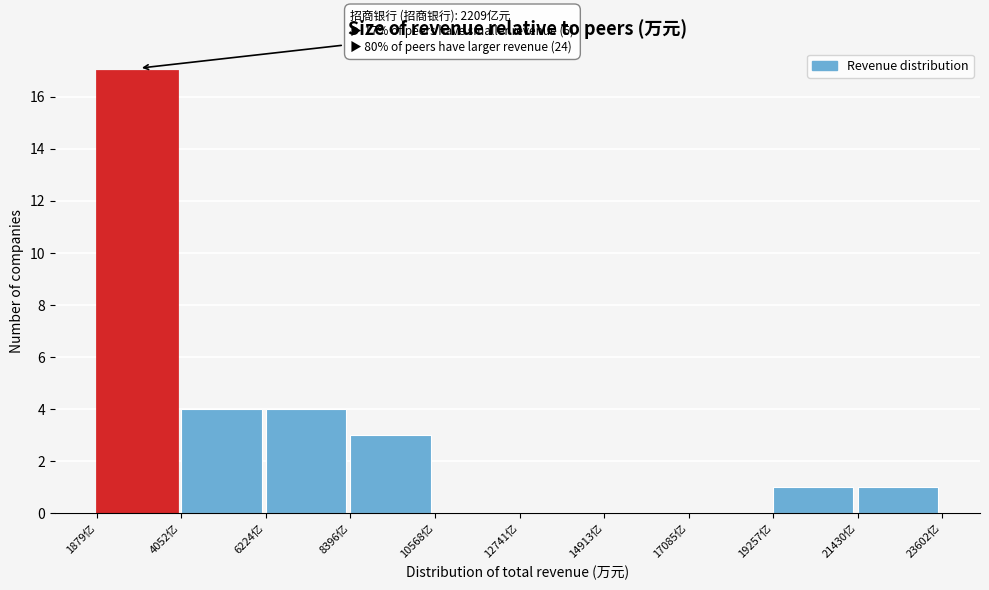

Reading left to right, list all the values displayed in this chart.

1879亿=17	4052亿=4	6224亿=4	8396亿=3	10568亿=0	12741亿=0	14913亿=0	17085亿=0	19257亿=1	21430亿=1